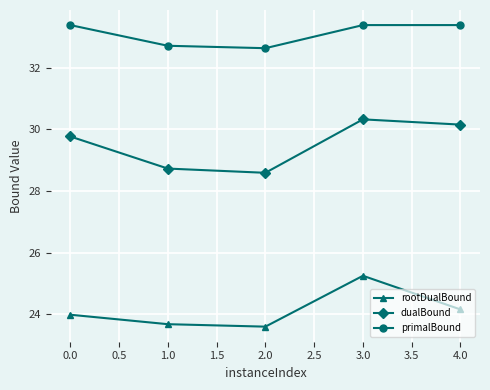

Rank the series by their maximum value, from lowest to highest.

rootDualBound, dualBound, primalBound